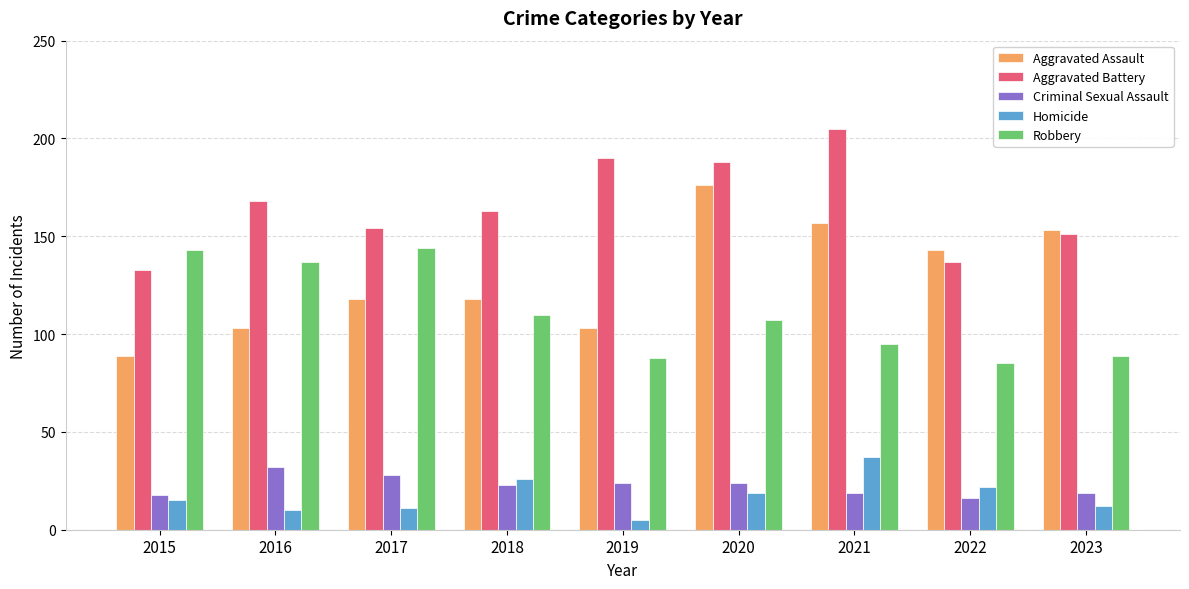

Reading right to left, extract all data points from this chart.

Aggravated Assault: 153	143	157	176	103	118	118	103	89
Aggravated Battery: 151	137	205	188	190	163	154	168	133
Criminal Sexual Assault: 19	16	19	24	24	23	28	32	18
Homicide: 12	22	37	19	5	26	11	10	15
Robbery: 89	85	95	107	88	110	144	137	143